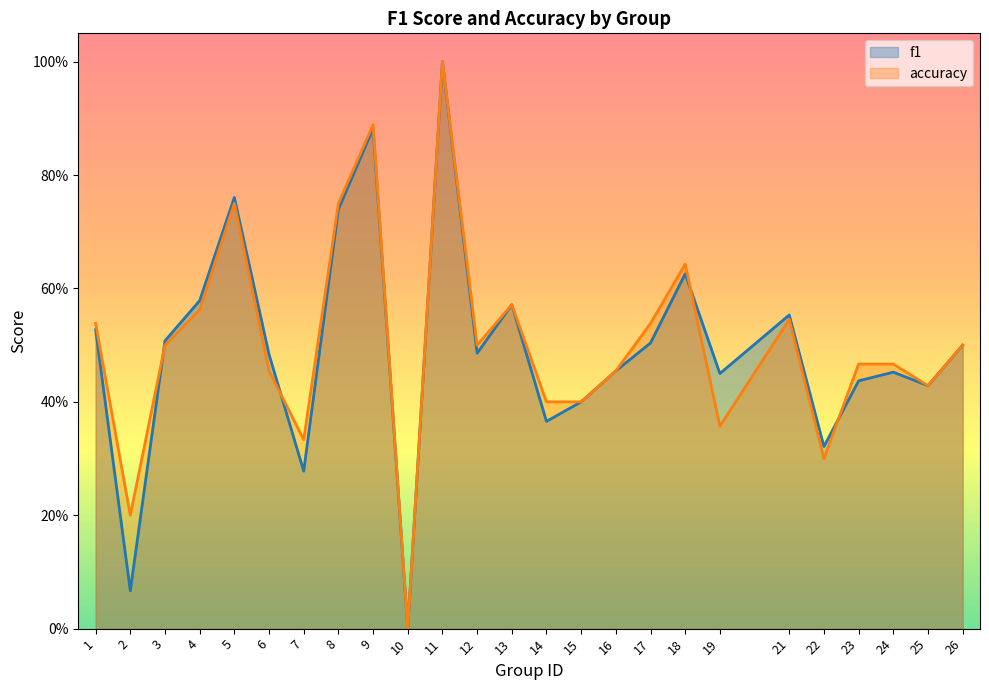

Reading right to left, transcribe all the data shown in this chart.

f1: 0.5	0.4	0.5	0.4	0.3	0.6	0.4	0.6	0.5	0.5	0.4	0.4	0.6	0.5	1.0	0.0	0.9	0.7	0.3	0.5	0.8	0.6	0.5	0.1	0.5
accuracy: 0.5	0.4	0.5	0.5	0.3	0.5	0.4	0.6	0.5	0.5	0.4	0.4	0.6	0.5	1.0	0.0	0.9	0.8	0.3	0.5	0.8	0.6	0.5	0.2	0.5